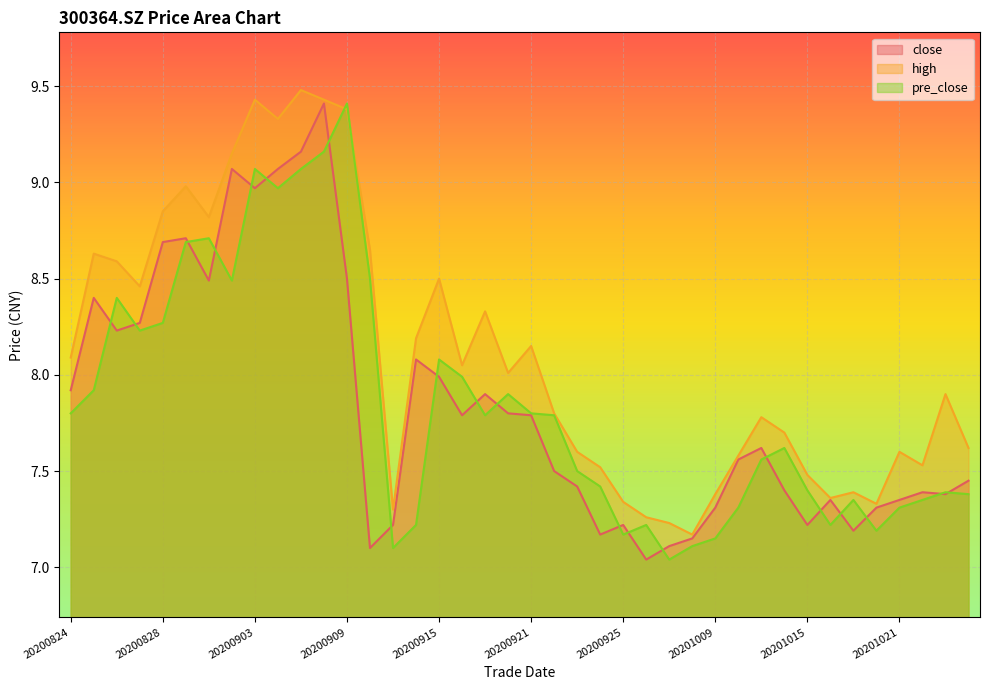

List the series in order of their peak value, highest first.

high, close, pre_close